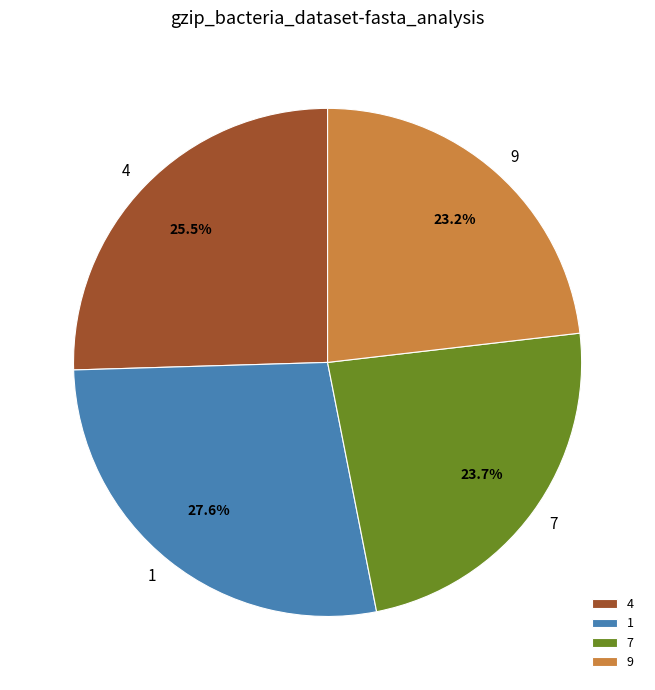

Which slice is the smallest?

9